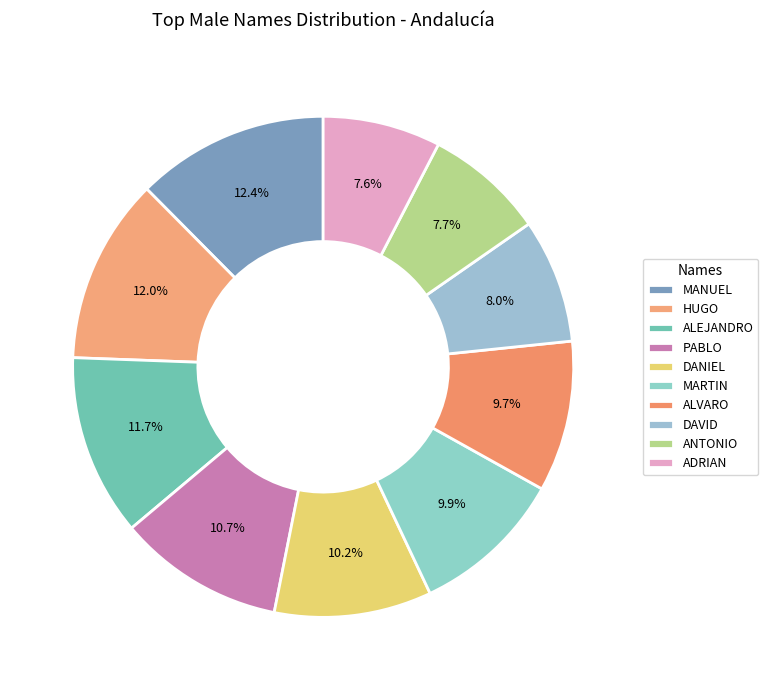

To the nearest percent, what portion does ADRIAN represent?

8%